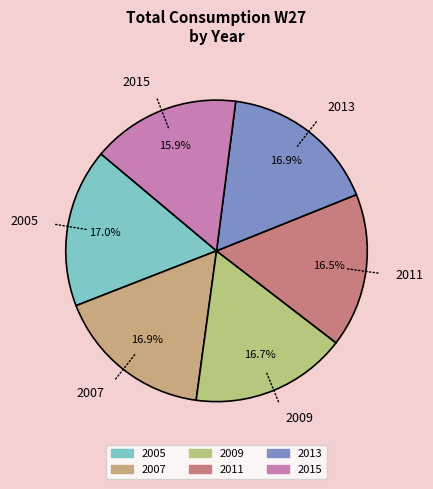

True or false: 2011 accounts for 9% of the total.

False